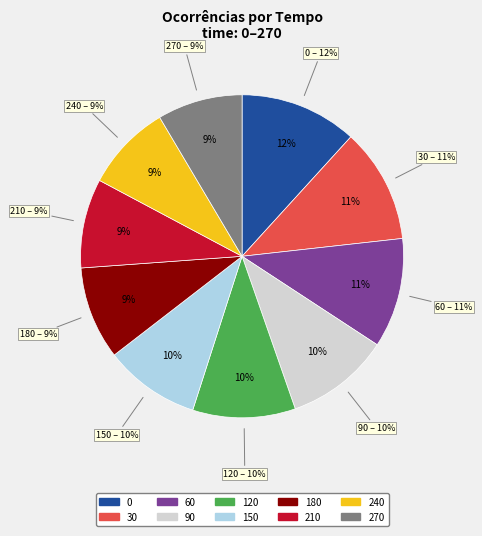

The 60 slice represents 11% of the pie. True or false?

True